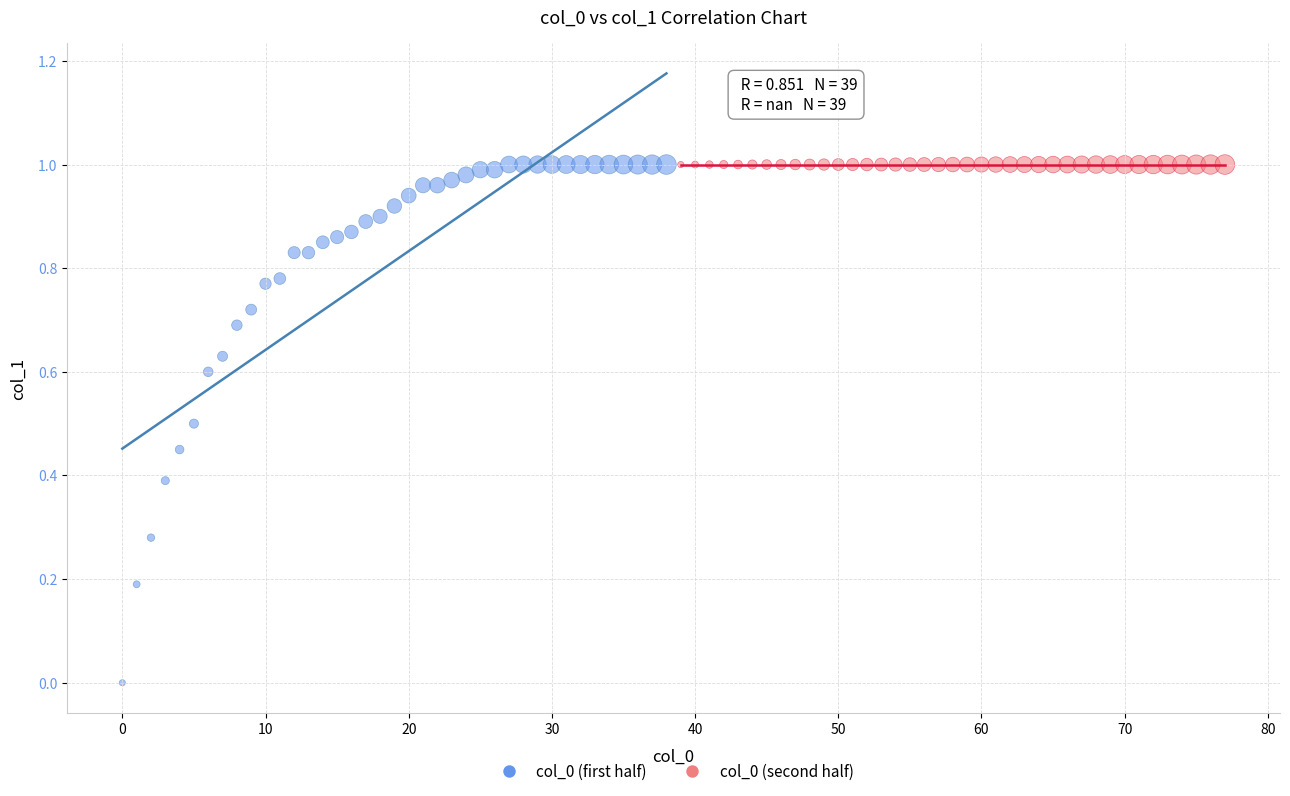

Which series contains the lowest Y value?

col_0 (first half)